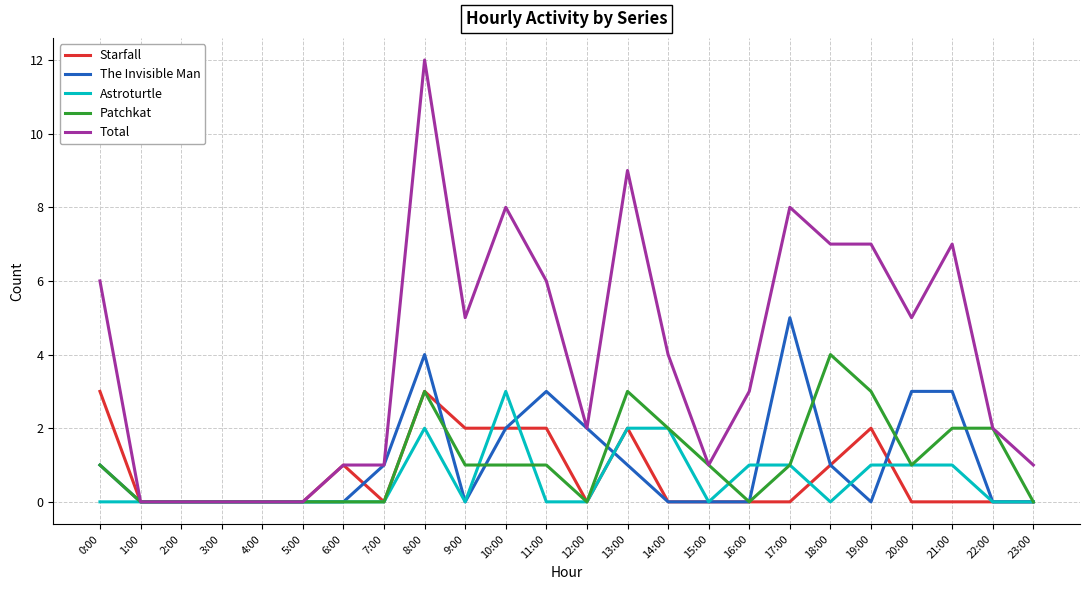

What is the average value of the Patchkat series?

1